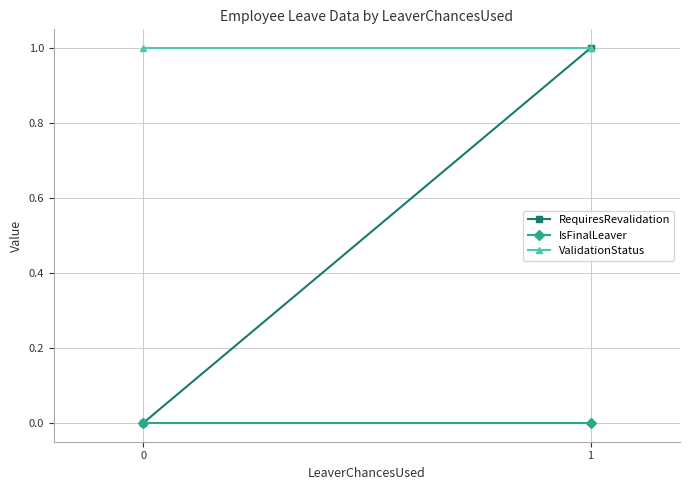

What is the maximum value for ValidationStatus?

1